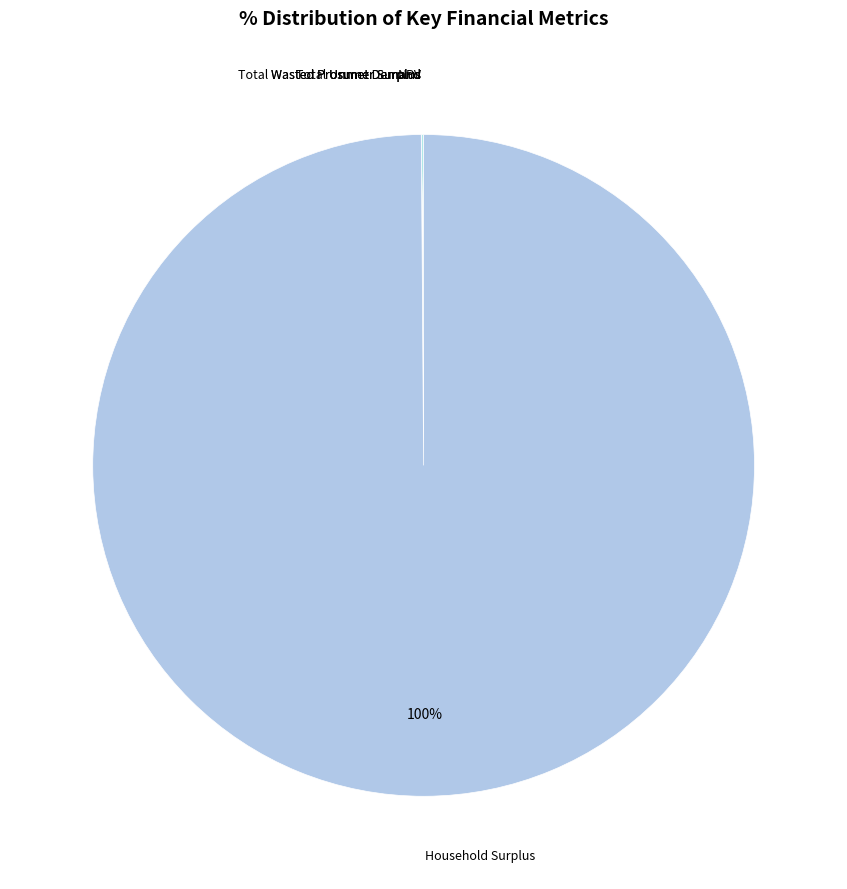

To the nearest percent, what is the difference between the largest and smallest slice percentages?

100%